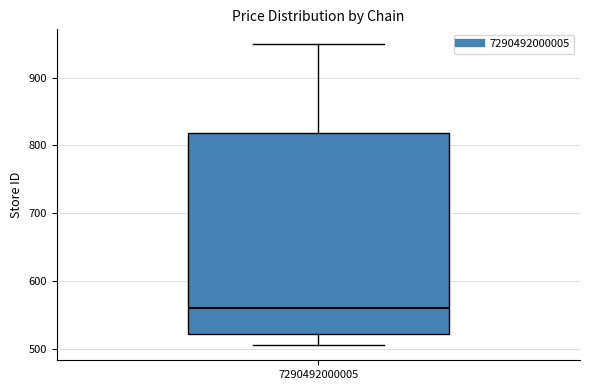

Read this box plot against the y-axis: the position of the median line, the range covered by the box, and the ends of both whiskers. The values are not printed on the chart, so give them approximately, as read against the axis.

median 560, box 520 to 820, whiskers 510 to 950